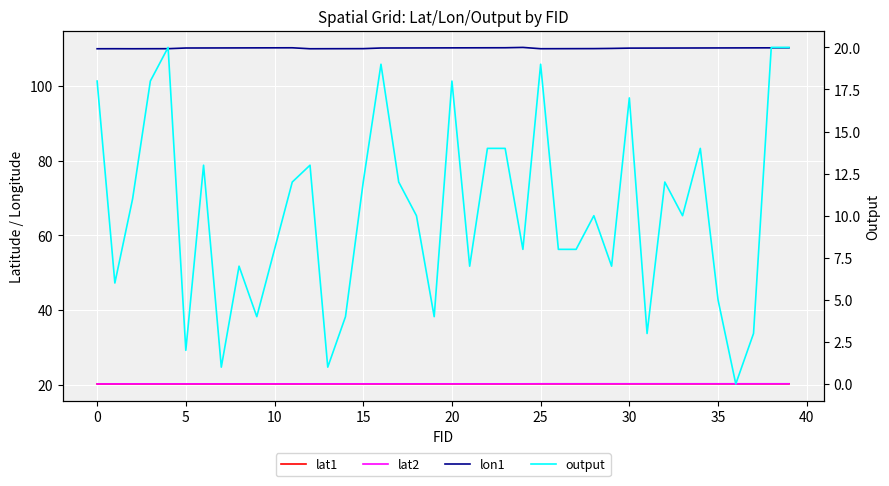

Read the lon1 value at 26.

109.9